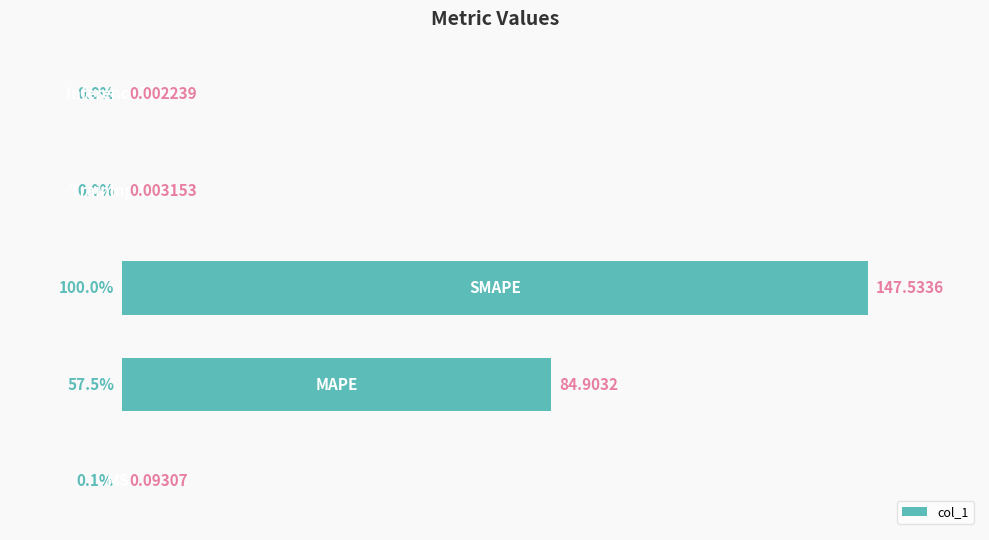

What is the sum of all values?

157.6